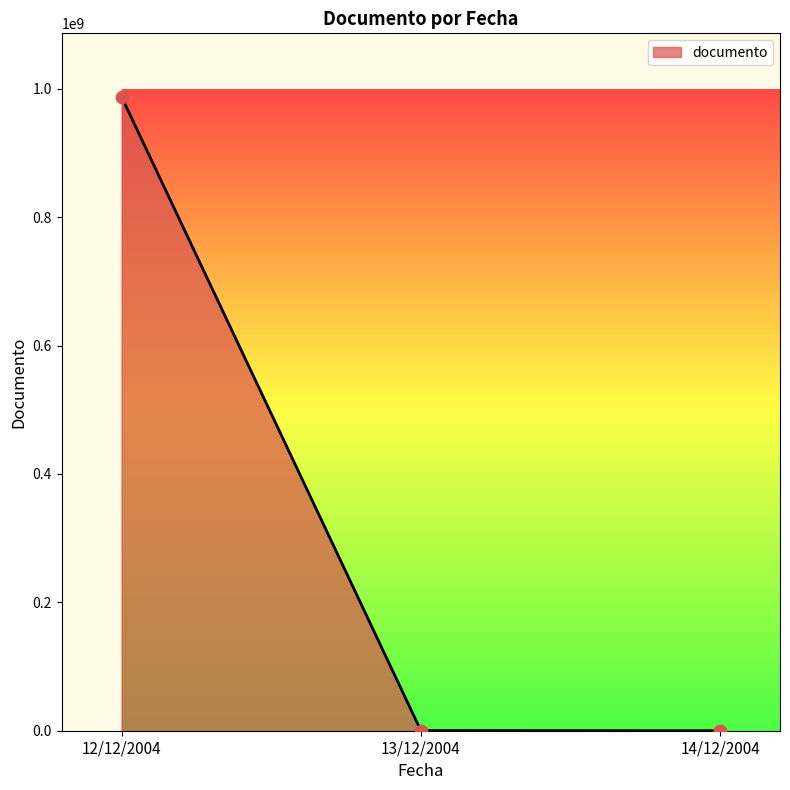

What is the change in value from 12/12/2004 to 14/12/2004?

-987618866